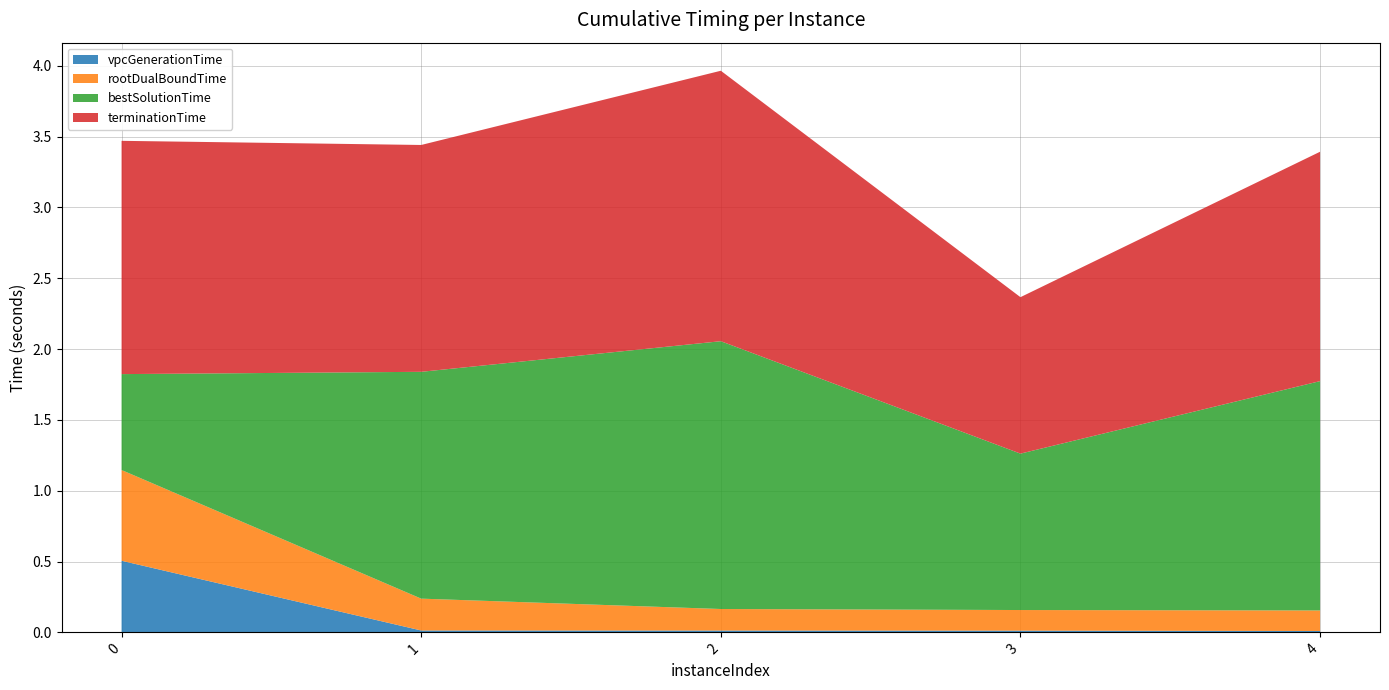

Reading right to left, list all the values displayed in this chart.

vpcGenerationTime: 0.0	0.0	0.0	0.0	0.5
rootDualBoundTime: 0.1	0.1	0.2	0.2	0.6
bestSolutionTime: 1.6	1.1	1.9	1.6	0.7
terminationTime: 1.6	1.1	1.9	1.6	1.6